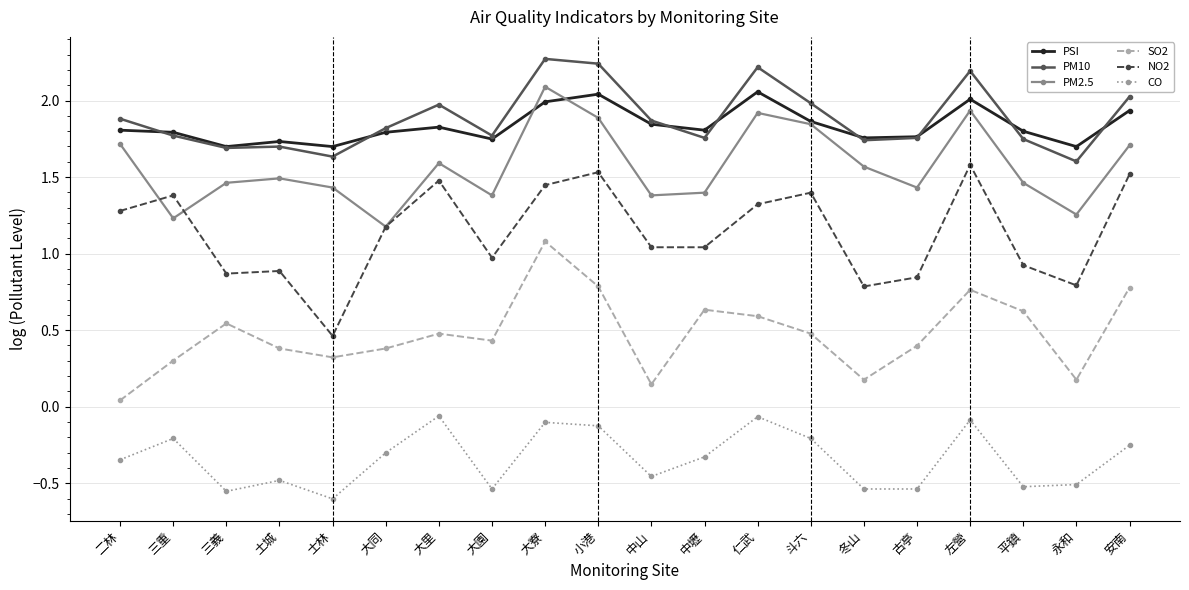

The CO series shows -0.2 at 三重. True or false?

True